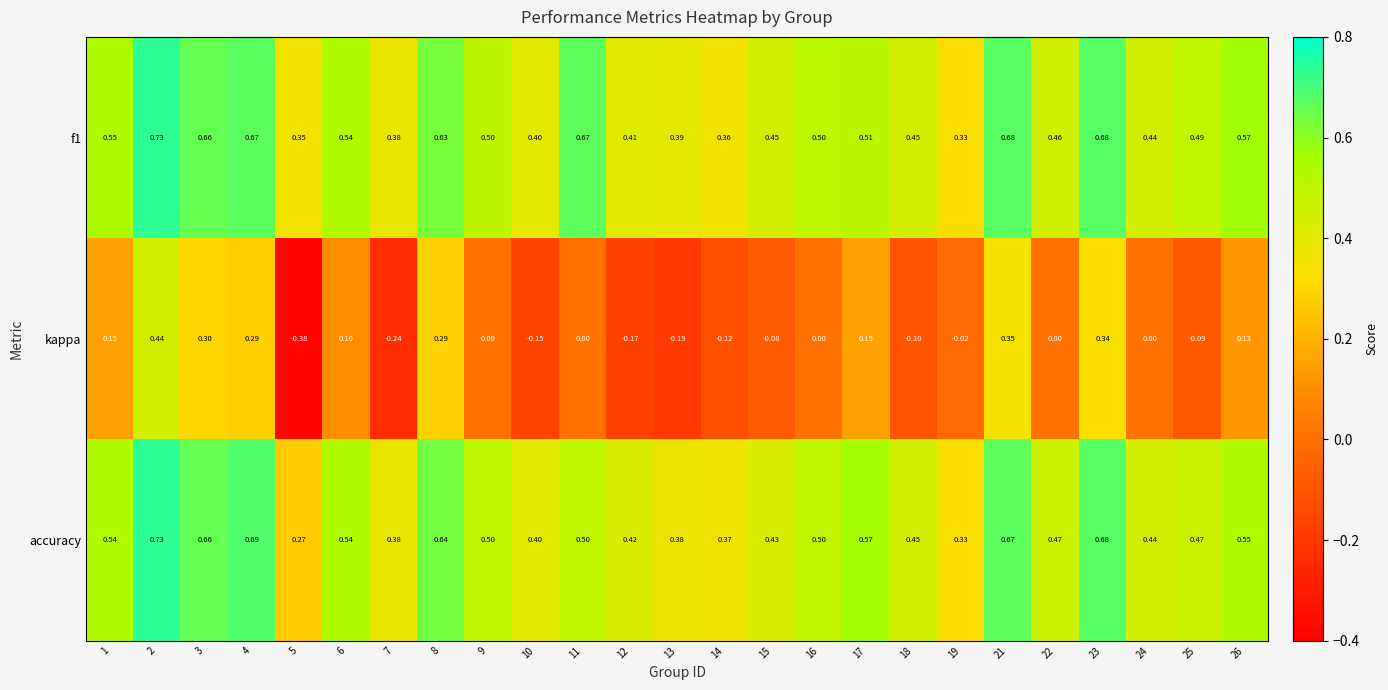

Is the value of accuracy at 26 greater than the value of kappa at 17?

Yes